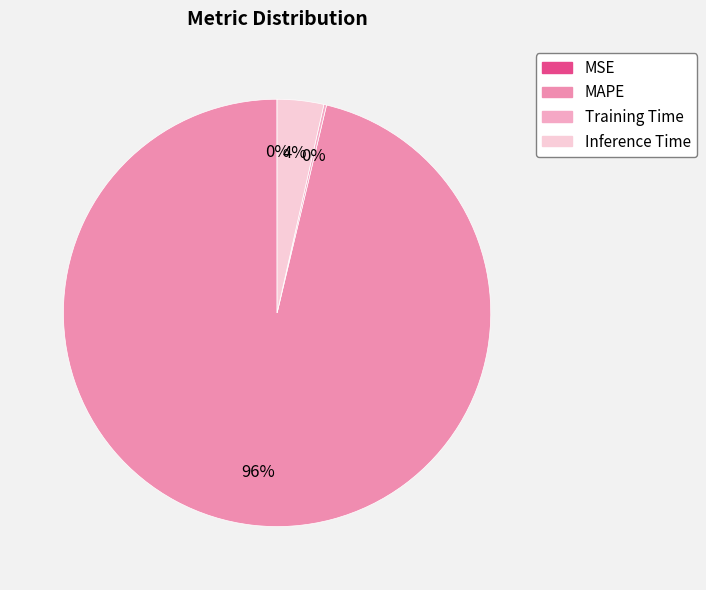

To the nearest percent, what is the difference between the MAPE and MSE slice percentages?

96%